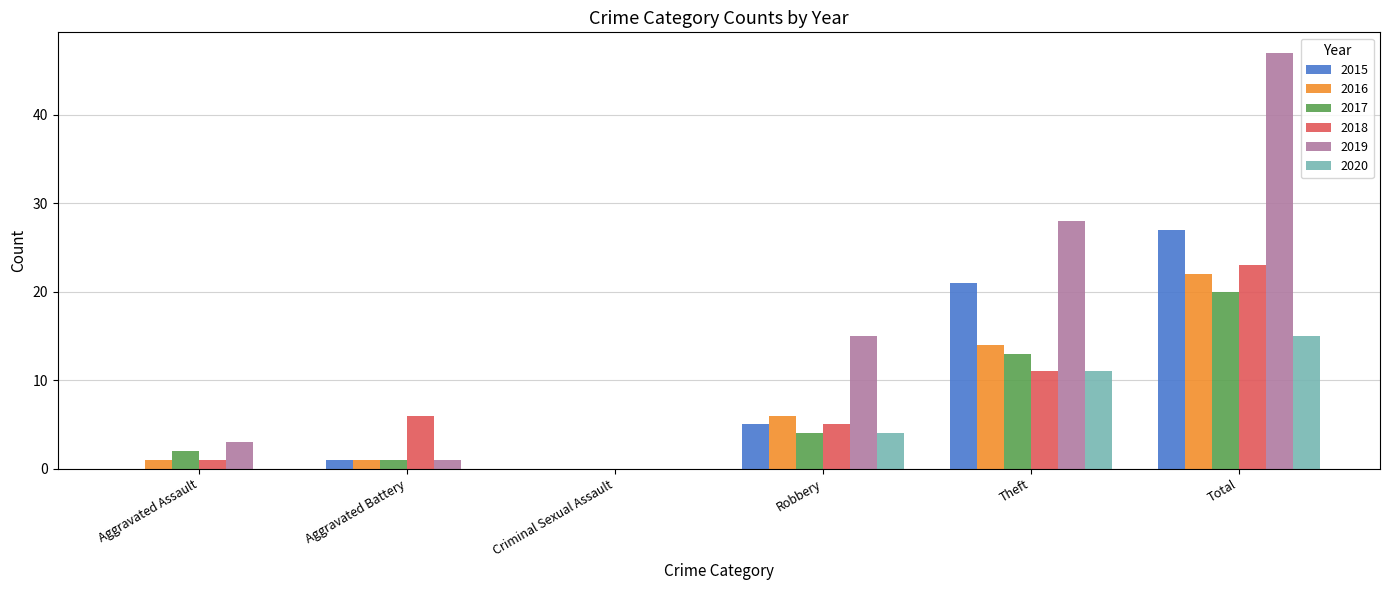

Between Aggravated Assault and Theft, which series saw the biggest shift?

2019